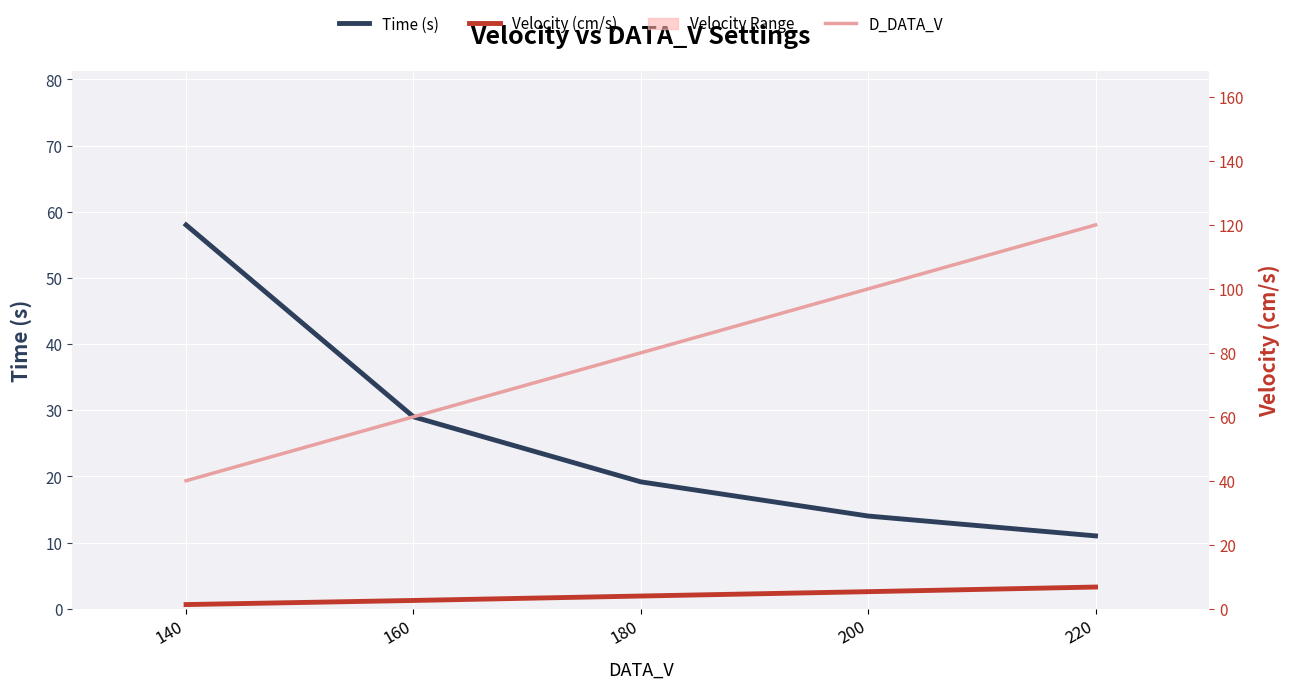

Reading left to right, what are all the values shown in this chart?

Time (s): 58.0	29.0	19.2	14.0	11.0
Velocity (cm/s): 1.3	2.6	4.0	5.3	6.8
D_DATA_V: 40.0	60.0	80.0	100.0	120.0